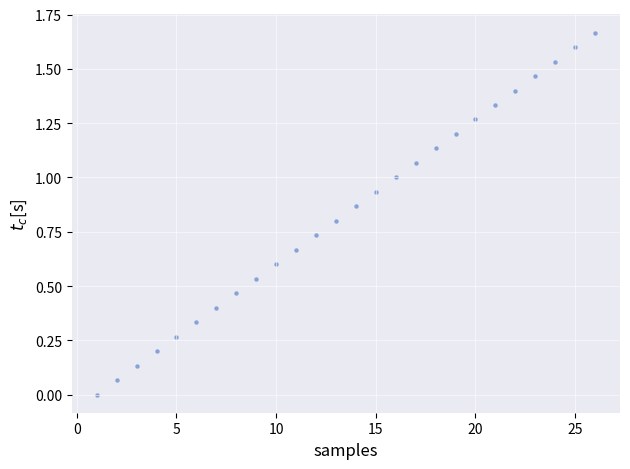

How many data points are displayed?

26